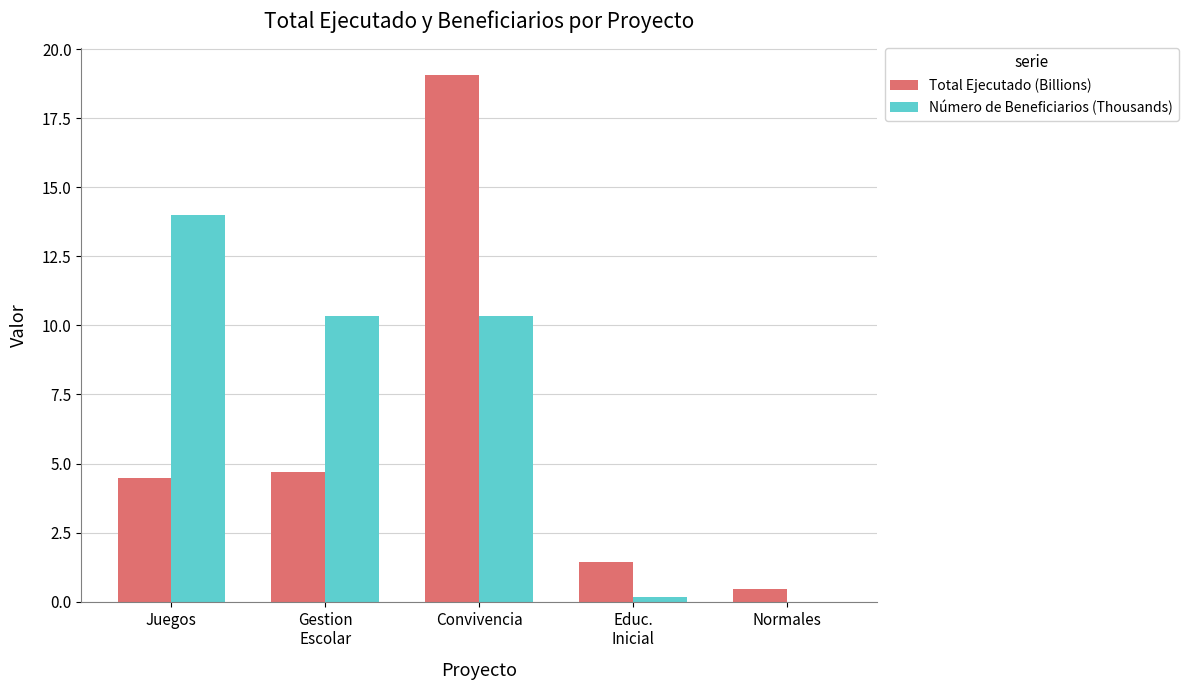

Which series has the largest total across all categories?

Número de Beneficiarios (Thousands)